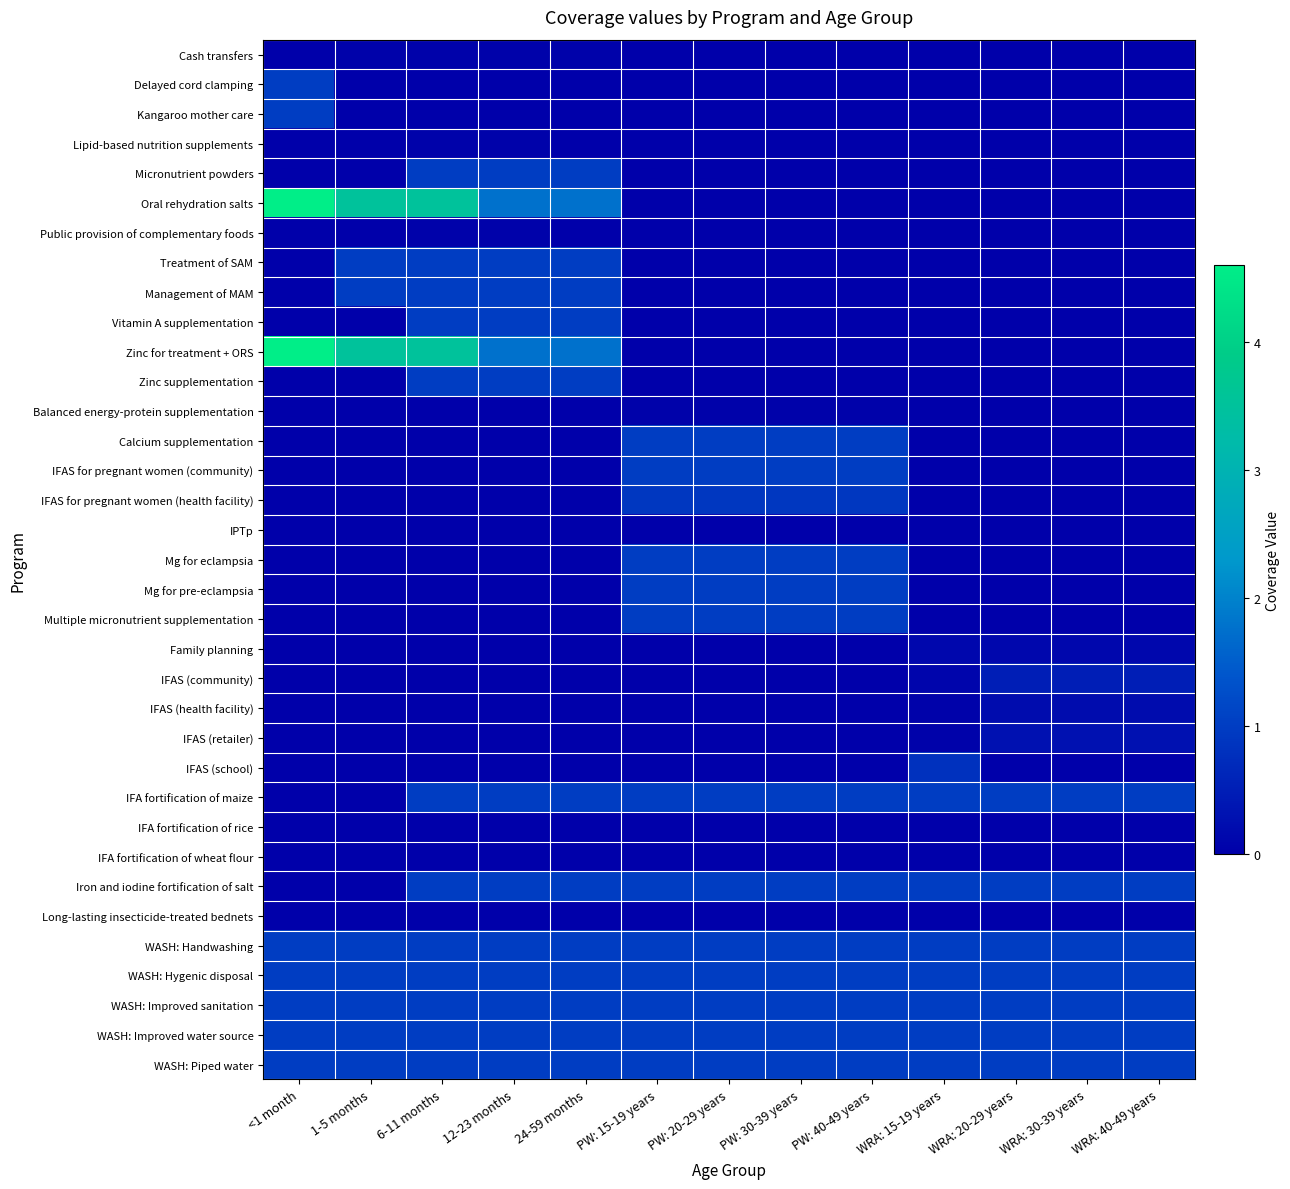

Which series changed the most between 1-5 months and PW: 40-49 years?

Oral rehydration salts